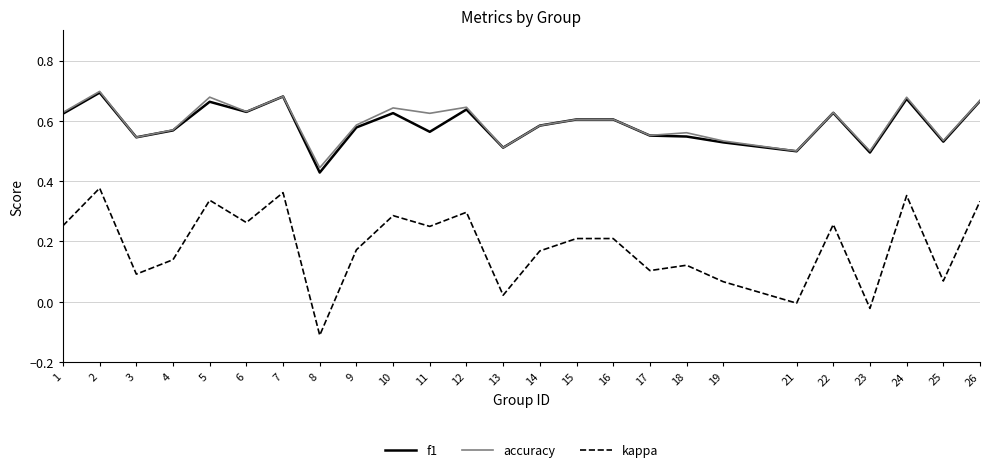

Which category has the lowest value across all series?

8